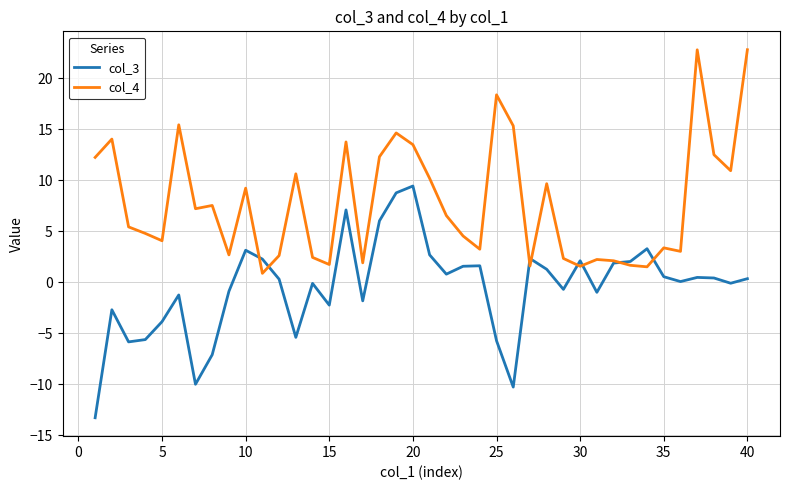

Rank the series by their maximum value, from lowest to highest.

col_3, col_4